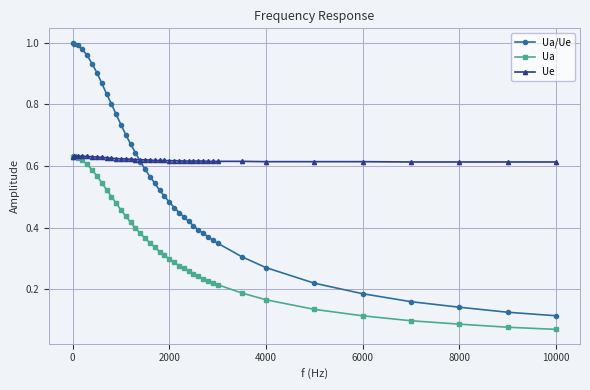

How many intersections are there between Ue and Ua/Ue?

1